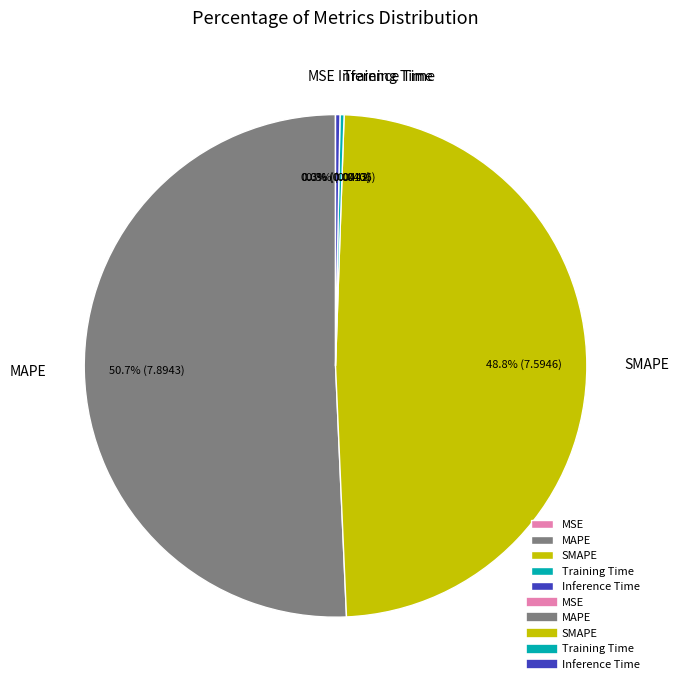

Which category has the biggest portion of the pie?

MAPE